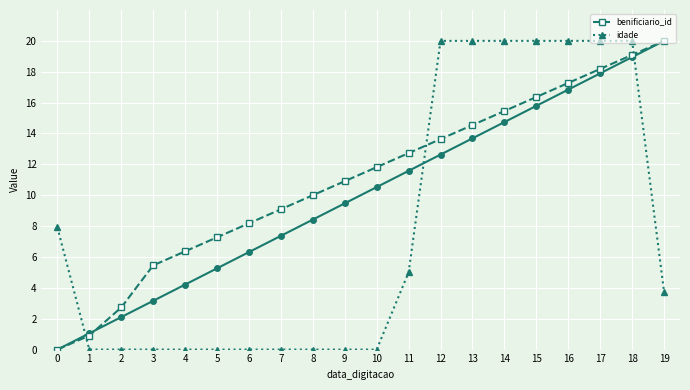

What is the maximum value shown in the chart?

20.0